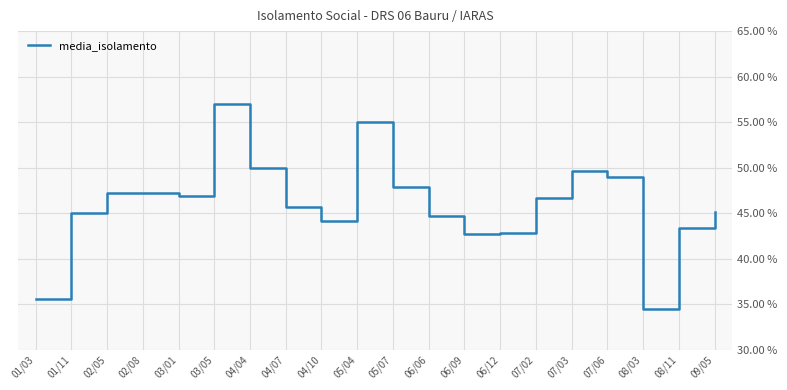

True or false: the data shows 44.2 at 04/10.

True